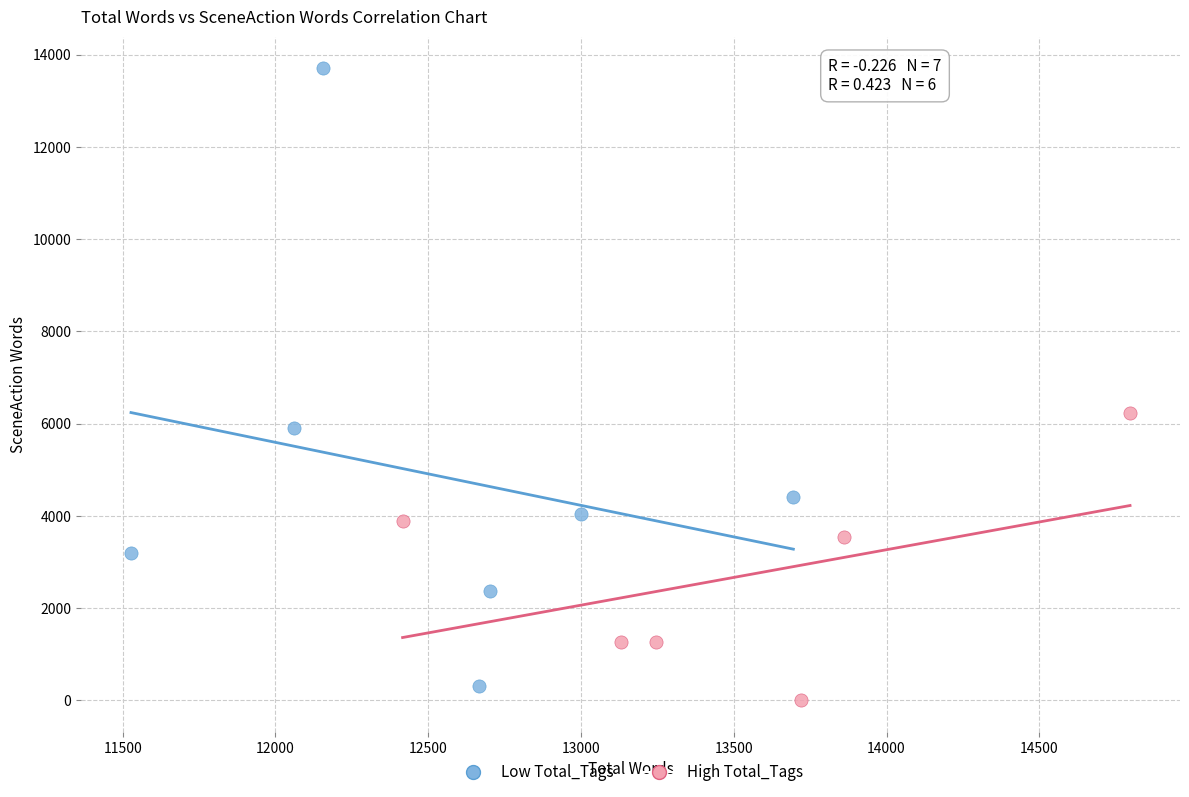

Which series reaches the maximum Y coordinate?

Low Total_Tags